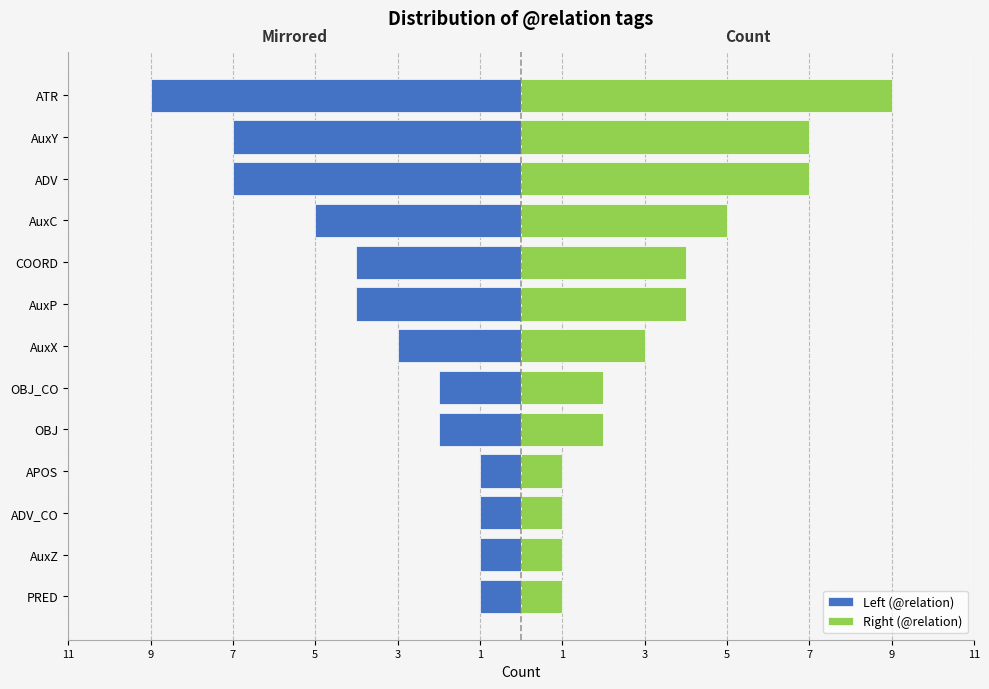

At how many categories does at least one series exceed 1?

9